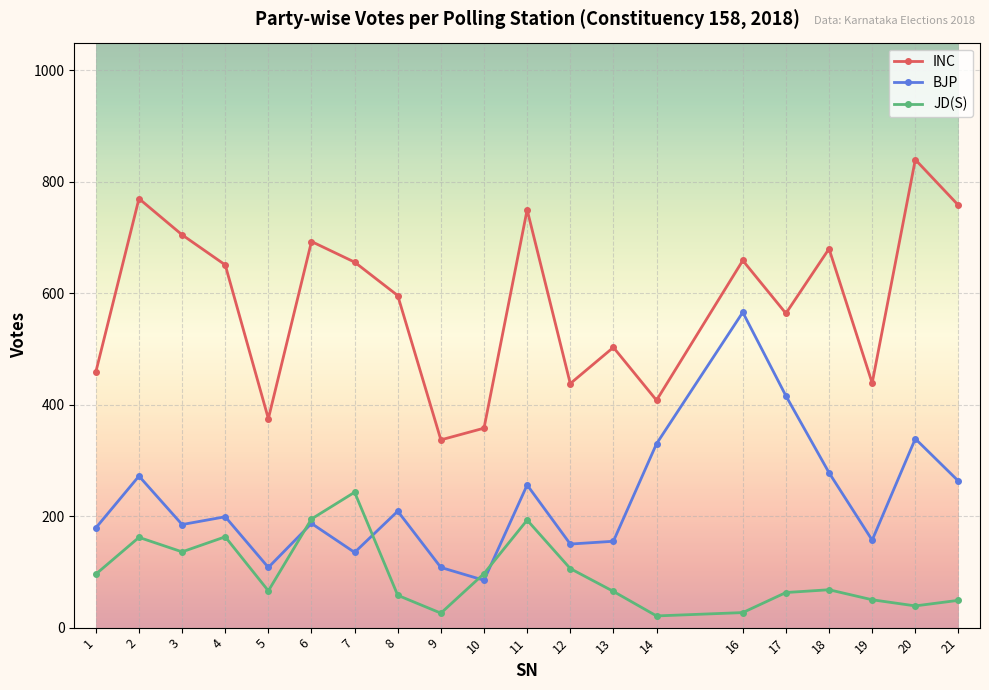

Count the number of categories in the chart.

20